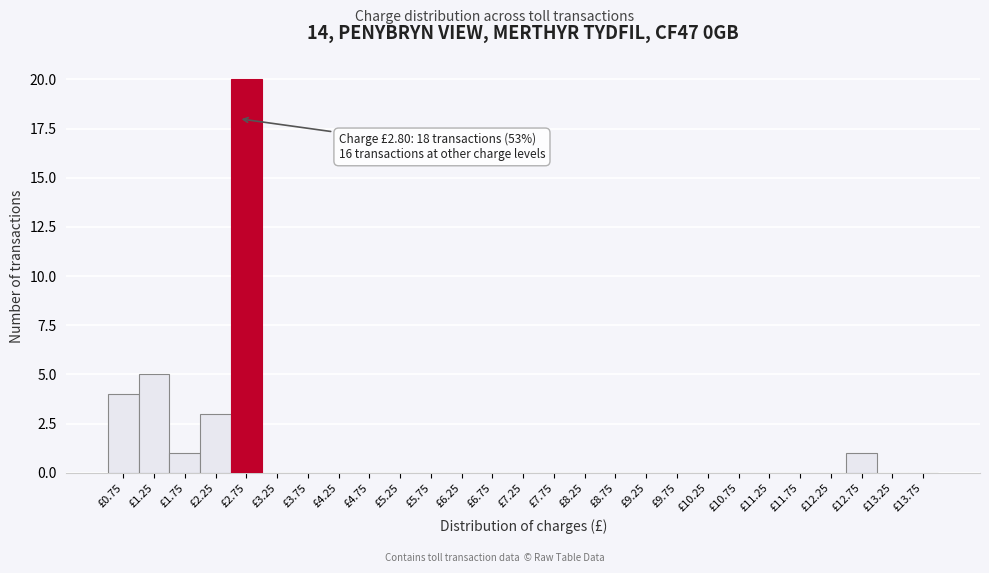

Reading right to left, list all the values displayed in this chart.

£13.75=0	£13.25=0	£12.75=1	£12.25=0	£11.75=0	£11.25=0	£10.75=0	£10.25=0	£9.75=0	£9.25=0	£8.75=0	£8.25=0	£7.75=0	£7.25=0	£6.75=0	£6.25=0	£5.75=0	£5.25=0	£4.75=0	£4.25=0	£3.75=0	£3.25=0	£2.75=20	£2.25=3	£1.75=1	£1.25=5	£0.75=4